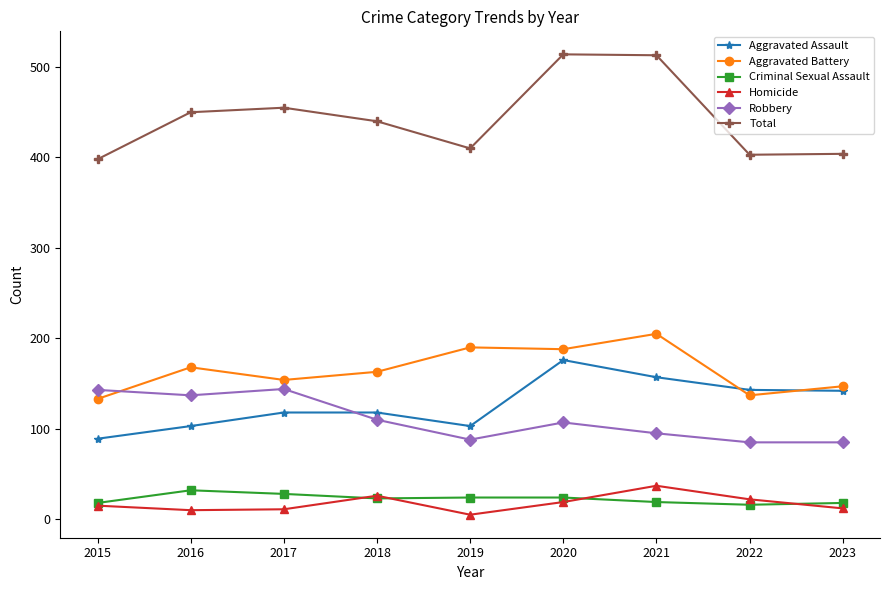

What is the difference between the highest and lowest values at 2023?

392